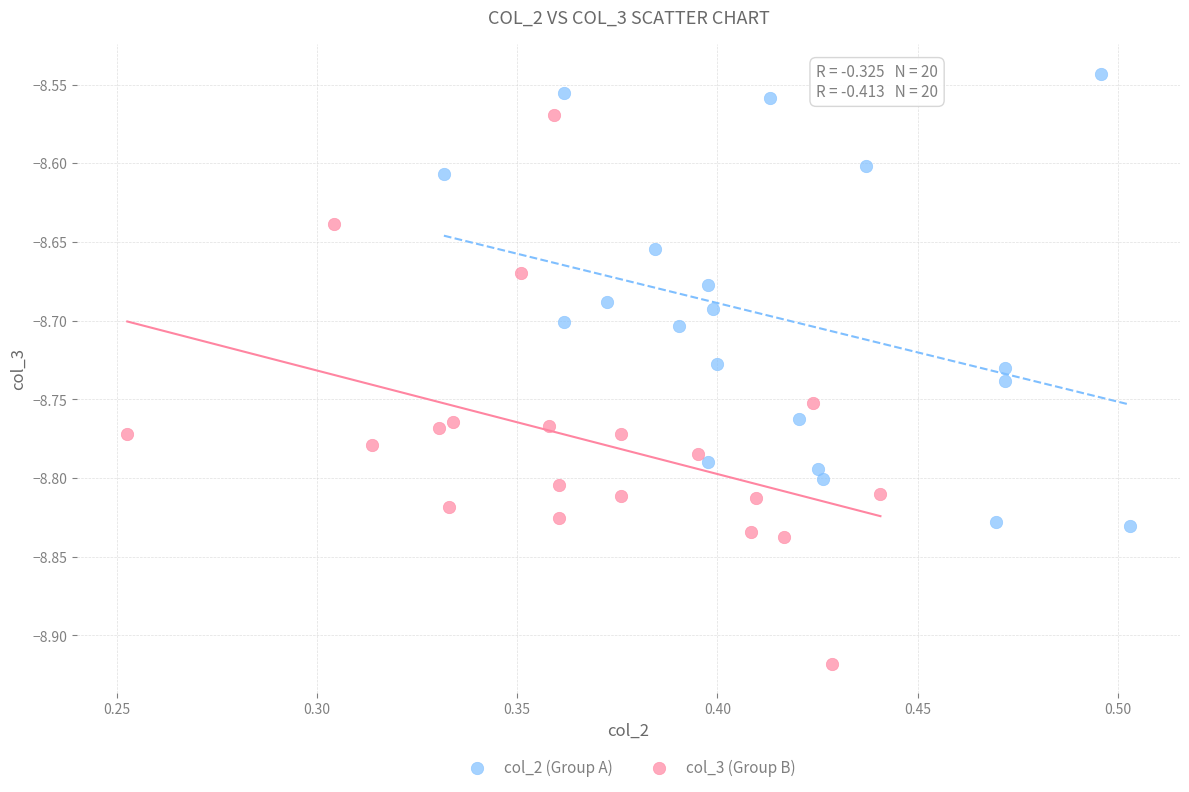

Which series has the largest Y range (max minus min)?

col_3 (Group B)